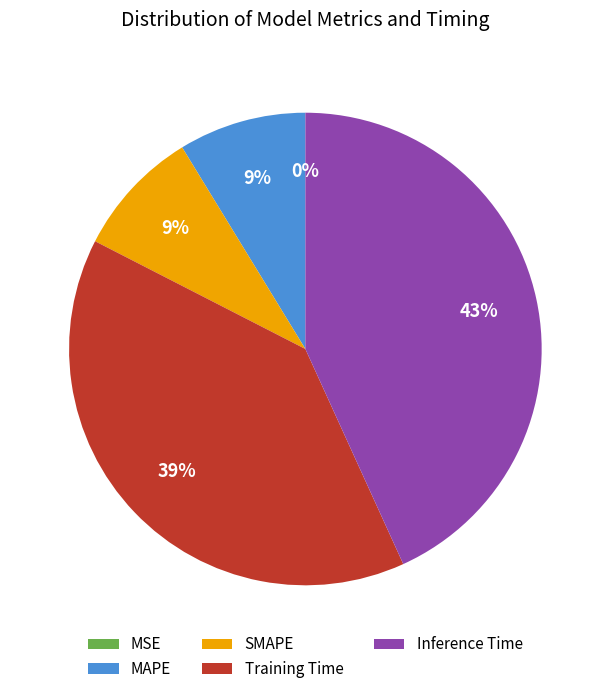

Is there any slice that represents more than half of the pie?

No